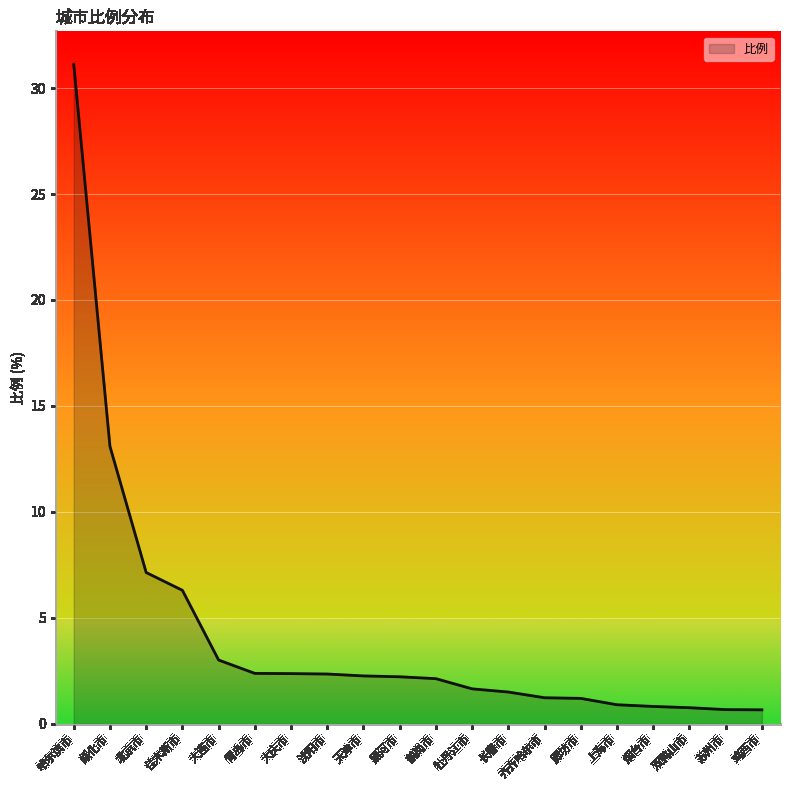

What is the approximate value at 黑河市?

2.2